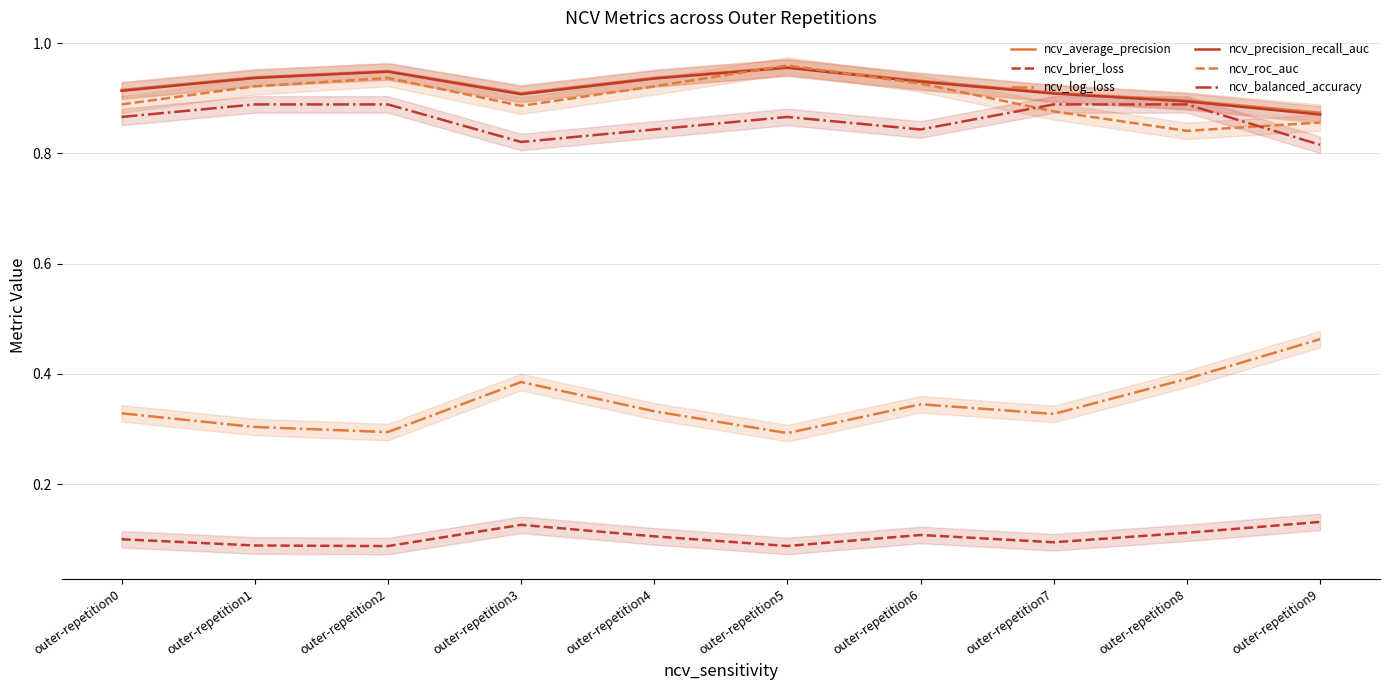

What are all the series names shown in the legend?

ncv_average_precision, ncv_brier_loss, ncv_log_loss, ncv_precision_recall_auc, ncv_roc_auc, ncv_balanced_accuracy